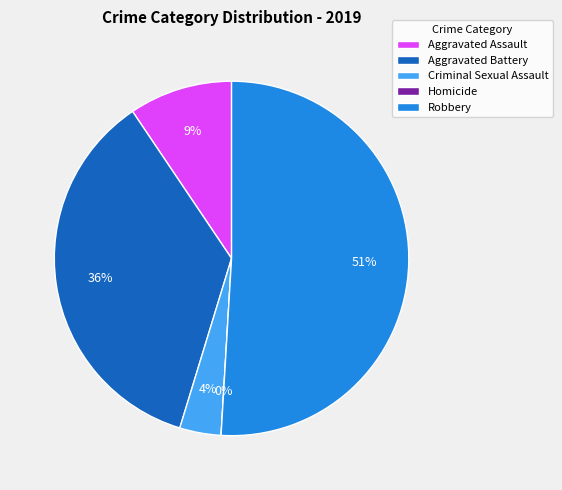

What is the smallest slice in the pie chart?

Homicide